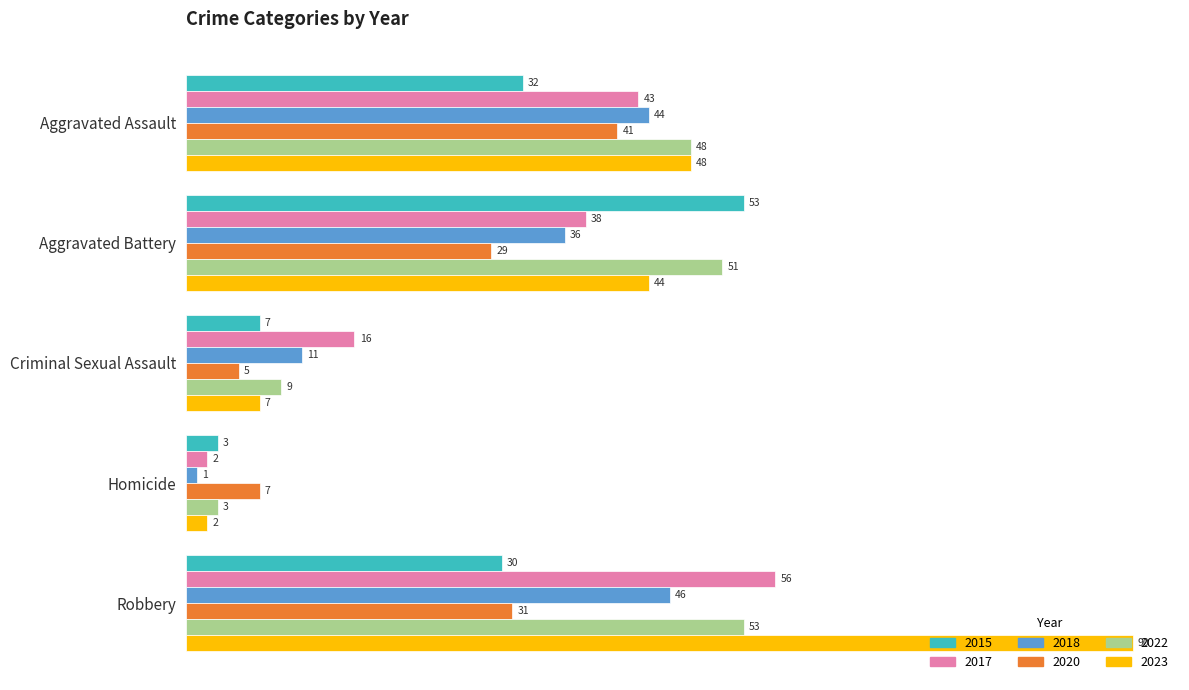

At which label does 2018 reach its minimum?

Homicide